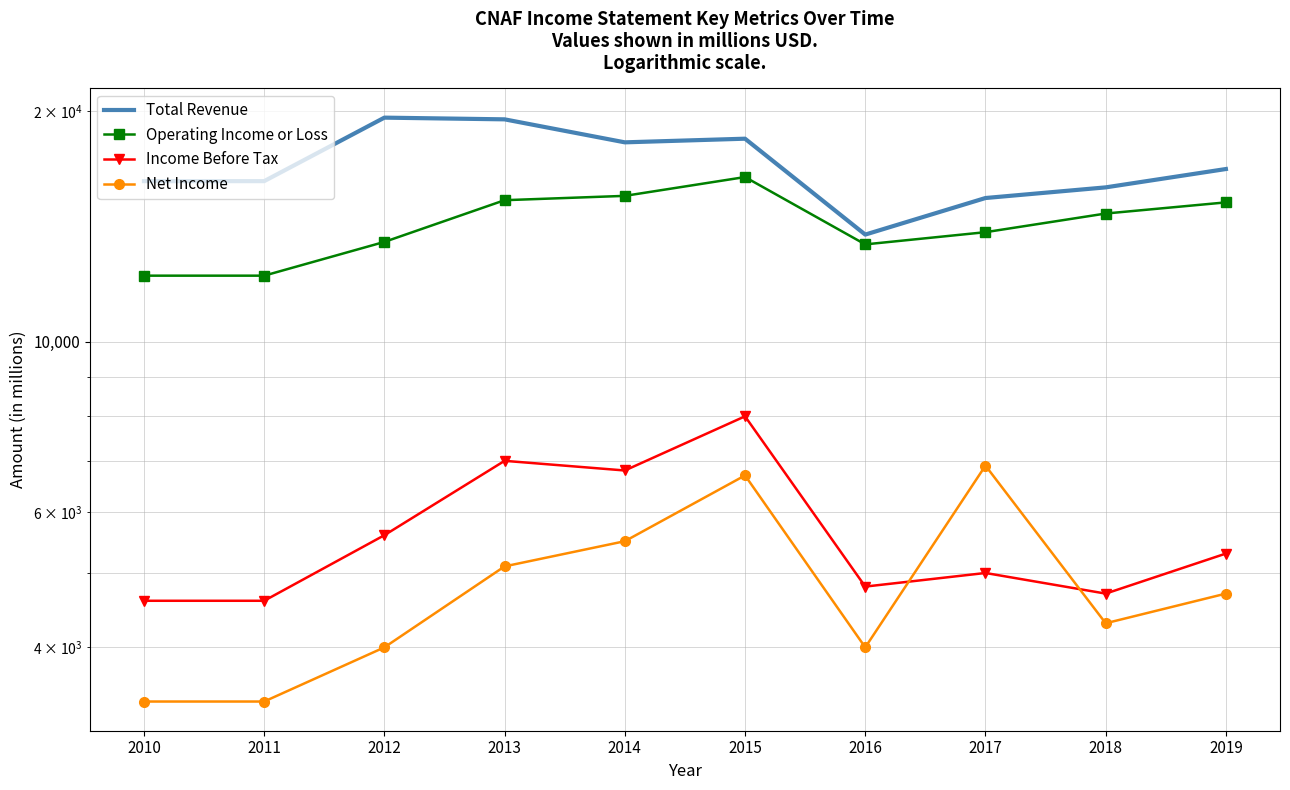

Read the Income Before Tax value at 2015, to the nearest 10.

8000